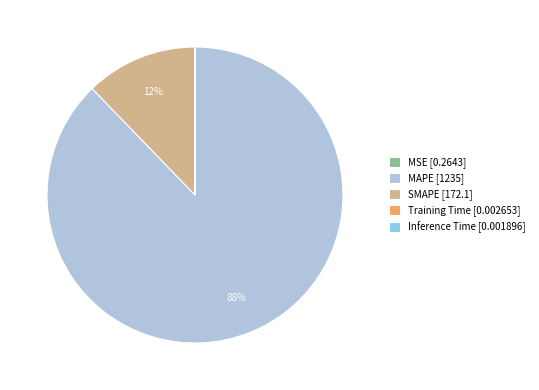

What is the majority slice?

MAPE